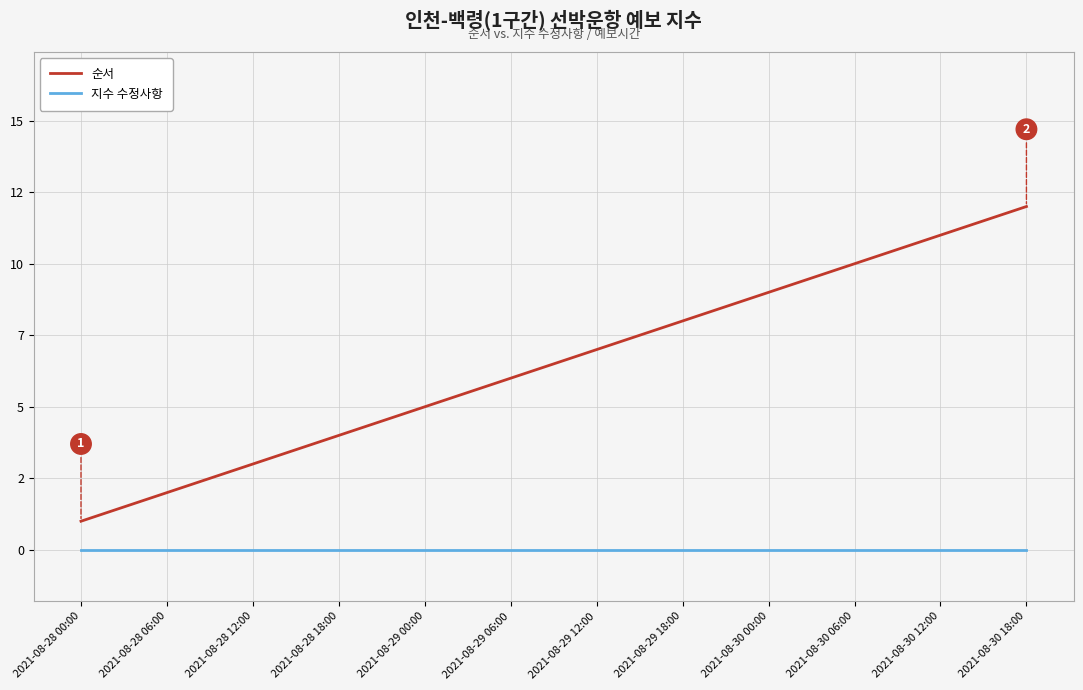

What position from the right is 2021-08-28 00:00?

12